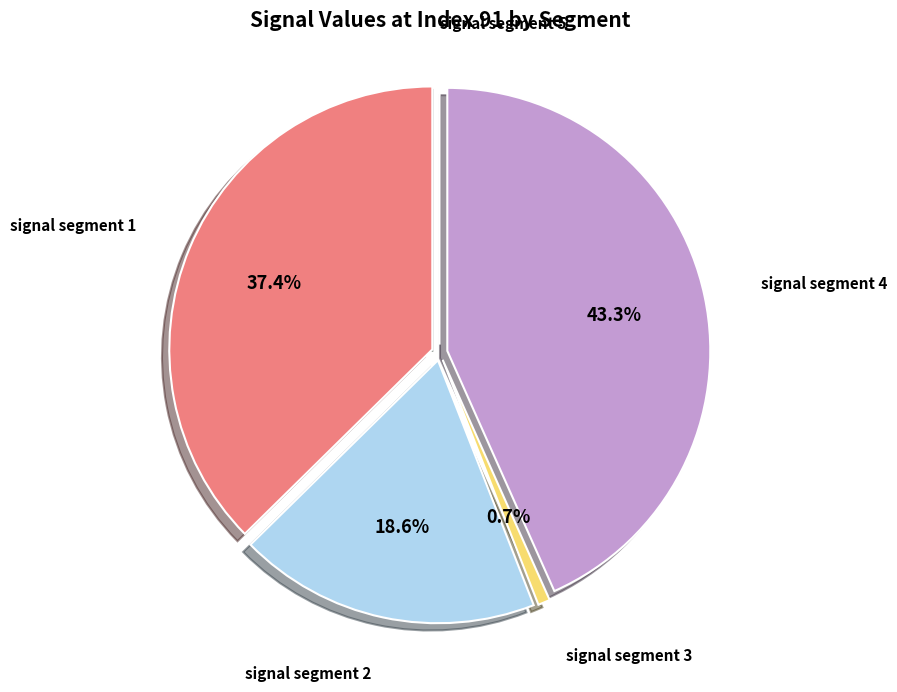

To the nearest percent, what portion does signal segment 1 represent?

37%